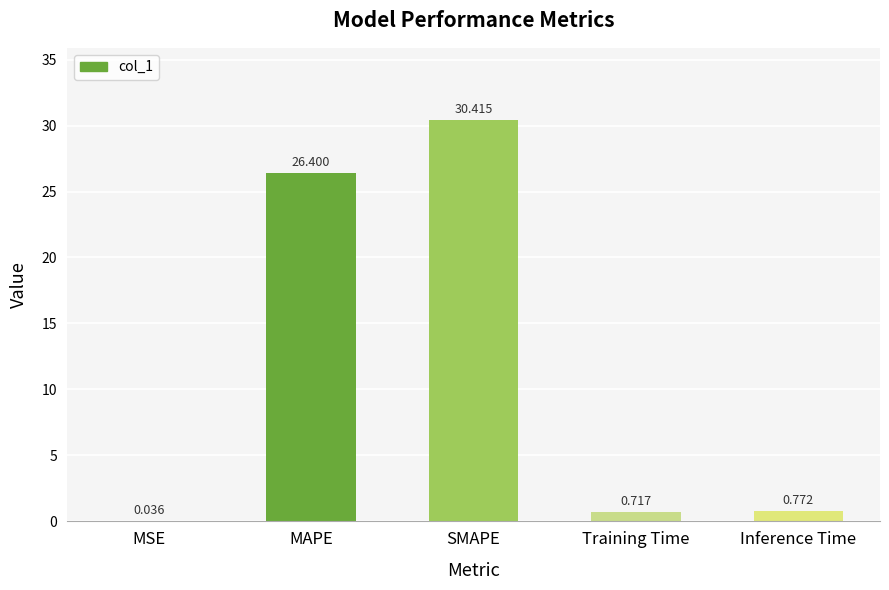

Which category has the highest value across all series?

SMAPE